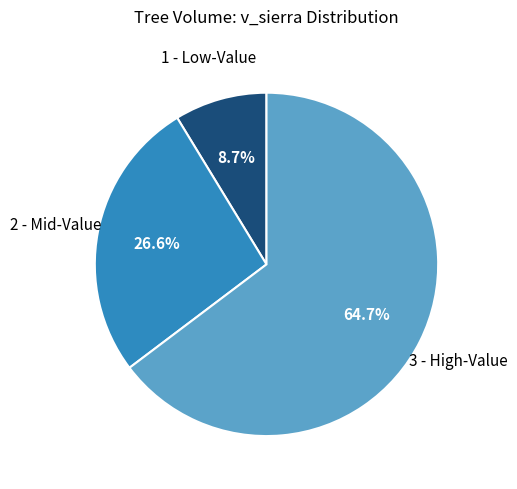

Does any single category account for the majority?

Yes